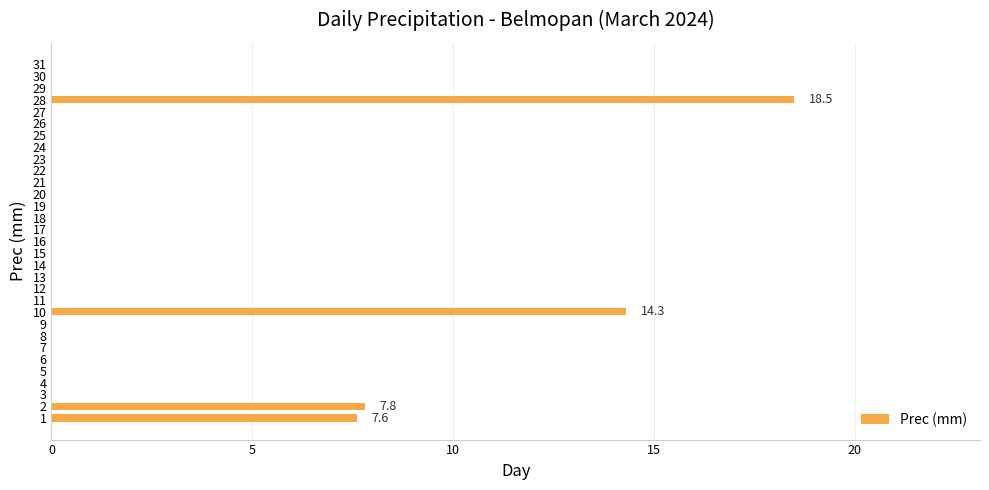

Between 28 and 26, which is larger?

28